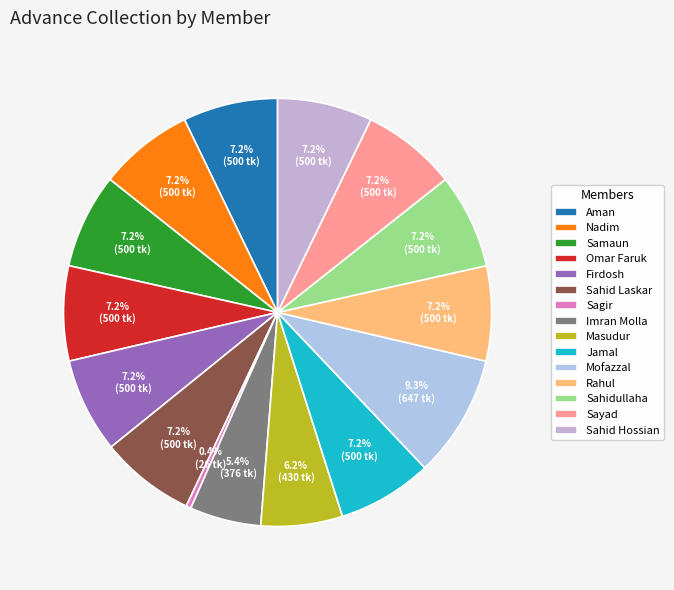

What percentage is NOT represented by Sagir?

99.6%